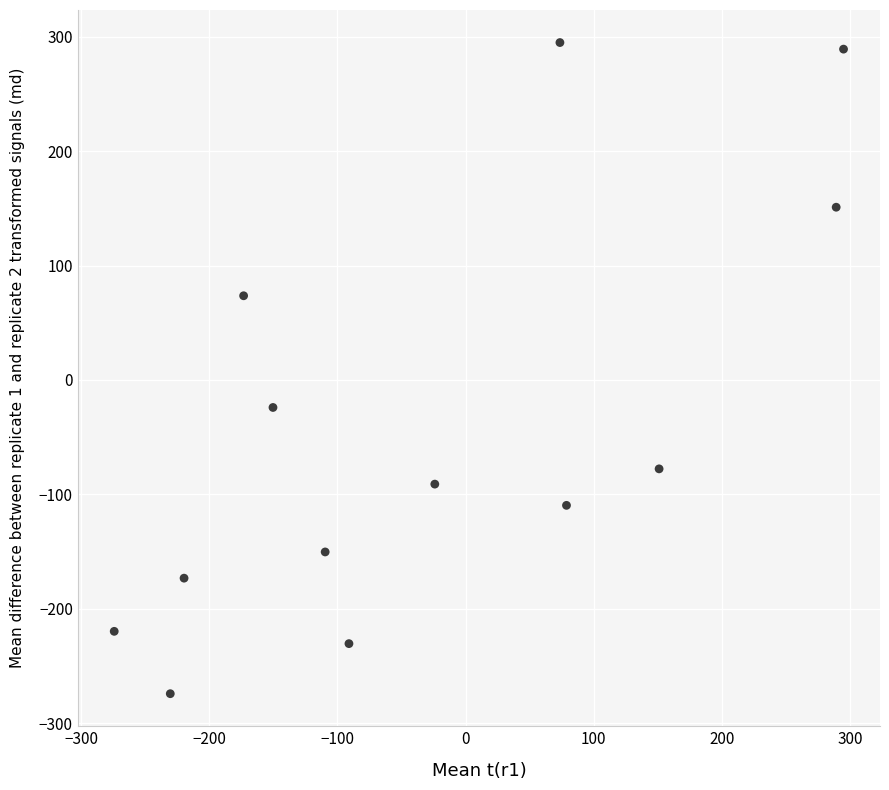

What Y value in the scatter plot is closest to 10?

-24.1